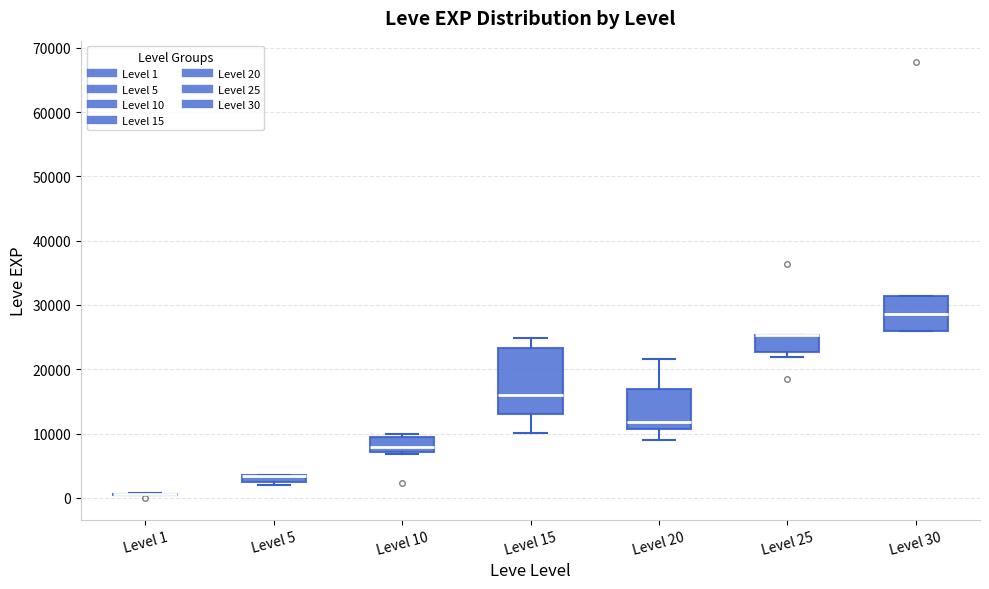

Where is the upper edge of the box for Level 25 on the y-axis? The values are not printed on the chart, so give them approximately, as read against the axis.

25000